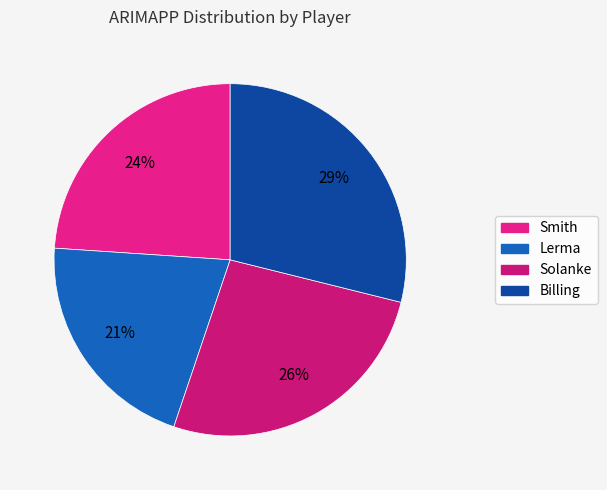

Is there any slice that represents more than half of the pie?

No